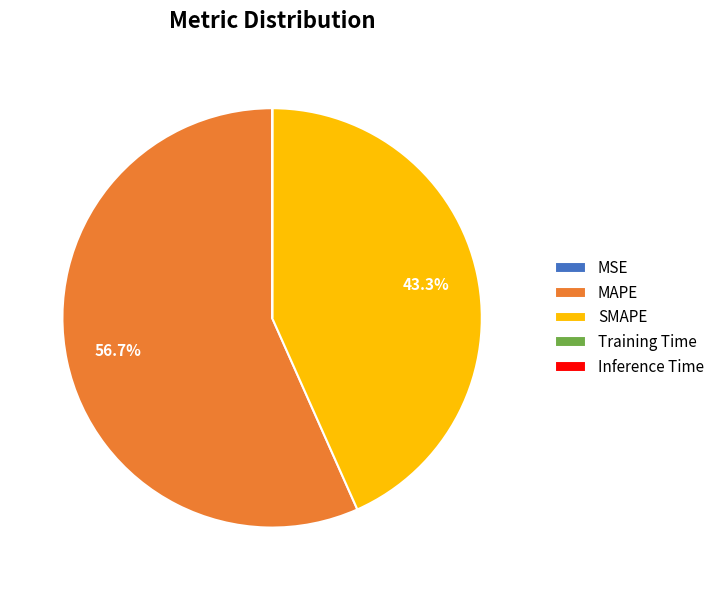

The MAPE slice represents 68% of the pie. True or false?

False